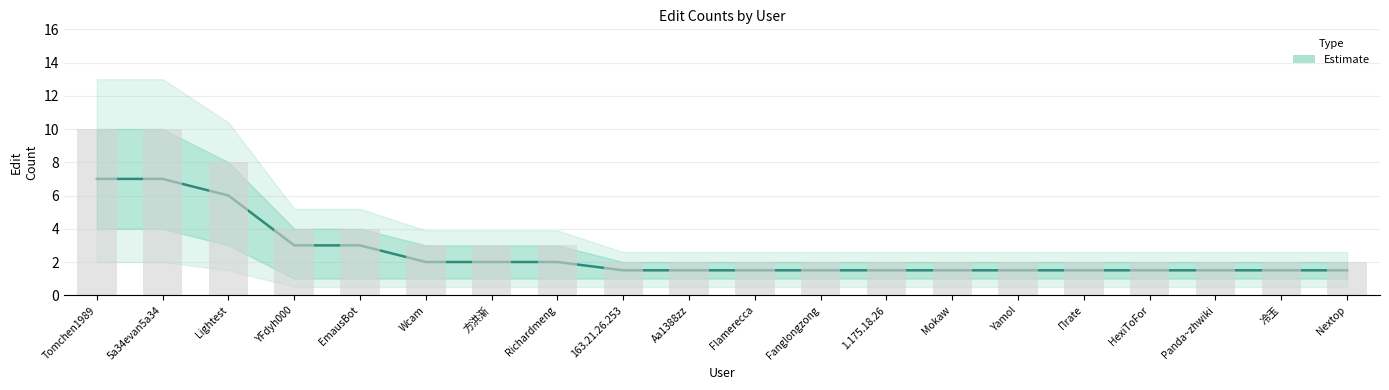

What is the label of the 1st bar from the right?

Nextop